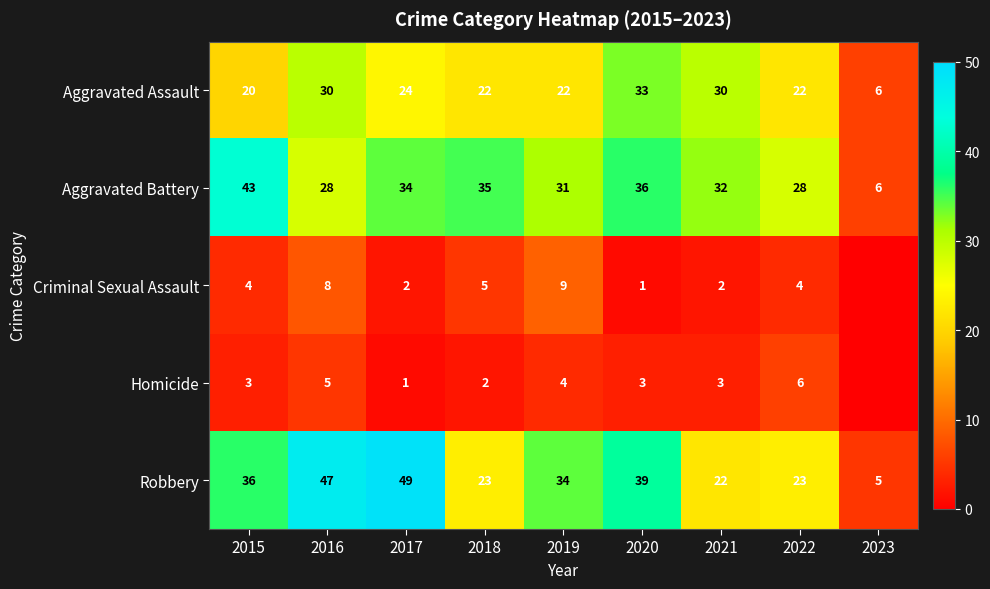

At how many categories does at least one series exceed 15?

8